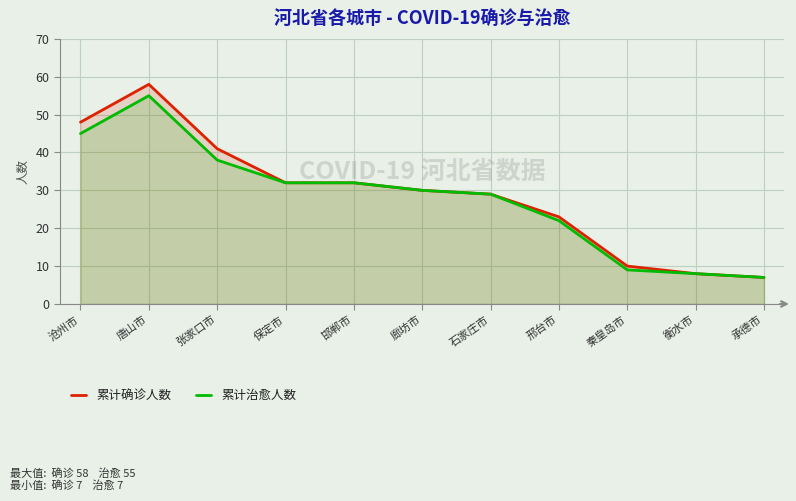

At which category is the sum across all series the highest?

唐山市